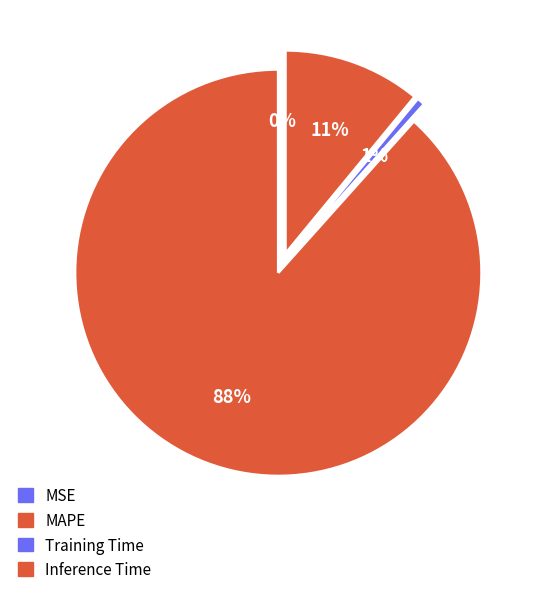

To the nearest percent, what percentage of the pie is MAPE?

88%